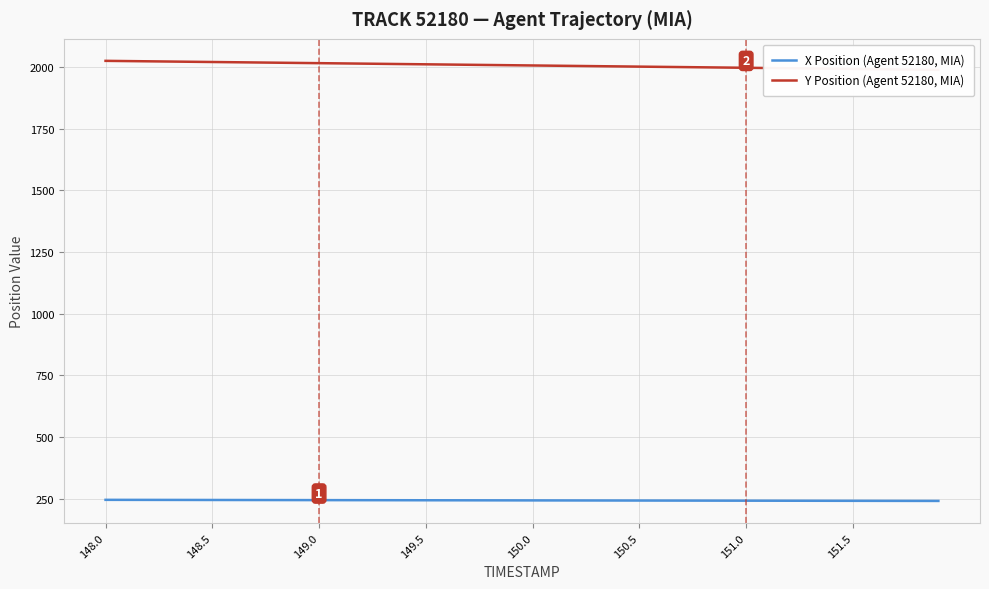

Does the chart have visible grid lines?

Yes